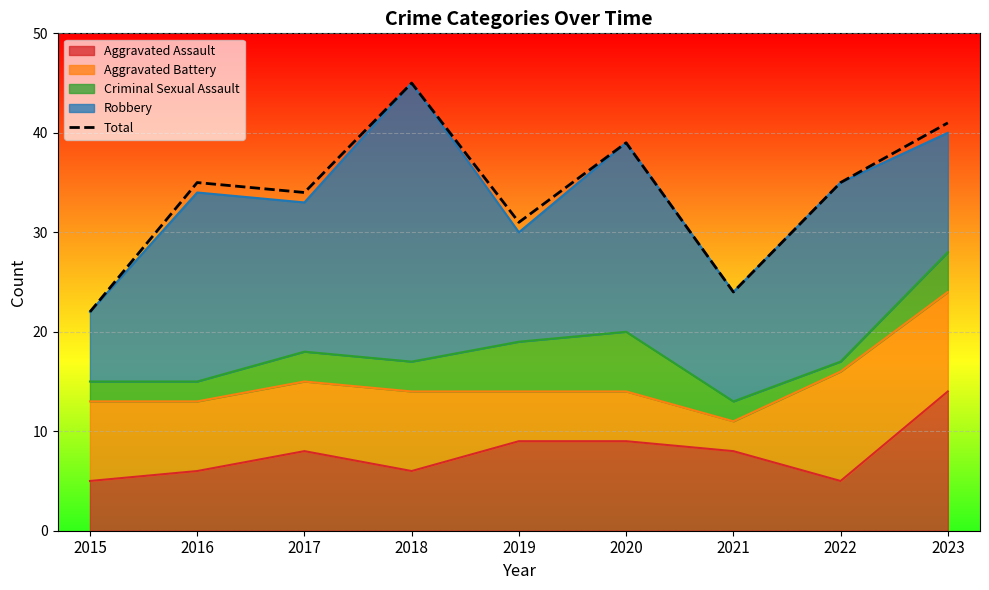

Reading left to right, transcribe all the data shown in this chart.

2015=22	2016=35	2017=34	2018=45	2019=31	2020=39	2021=24	2022=35	2023=41